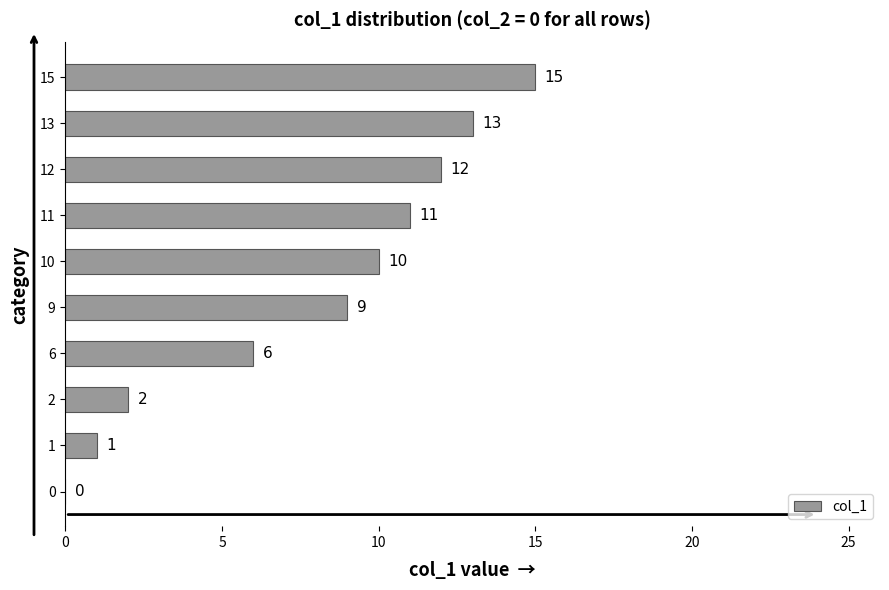

Between 15 and 11, which is larger?

15